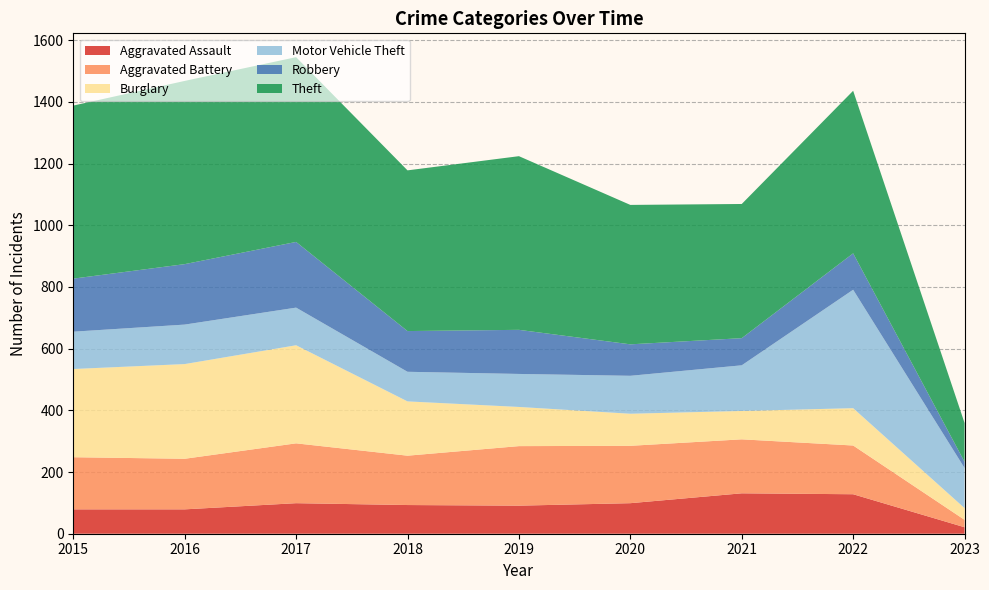

Reading right to left, extract all data points from this chart.

Aggravated Assault: 2023=21	2022=128	2021=131	2020=99	2019=91	2018=93	2017=99	2016=79	2015=79
Aggravated Battery: 2023=24	2022=158	2021=175	2020=186	2019=193	2018=160	2017=194	2016=164	2015=169
Burglary: 2023=38	2022=121	2021=92	2020=104	2019=127	2018=176	2017=318	2016=307	2015=286
Motor Vehicle Theft: 2023=130	2022=384	2021=148	2020=123	2019=107	2018=96	2017=122	2016=128	2015=121
Robbery: 2023=20	2022=118	2021=88	2020=102	2019=143	2018=132	2017=213	2016=196	2015=172
Theft: 2023=126	2022=527	2021=435	2020=452	2019=563	2018=521	2017=599	2016=594	2015=561